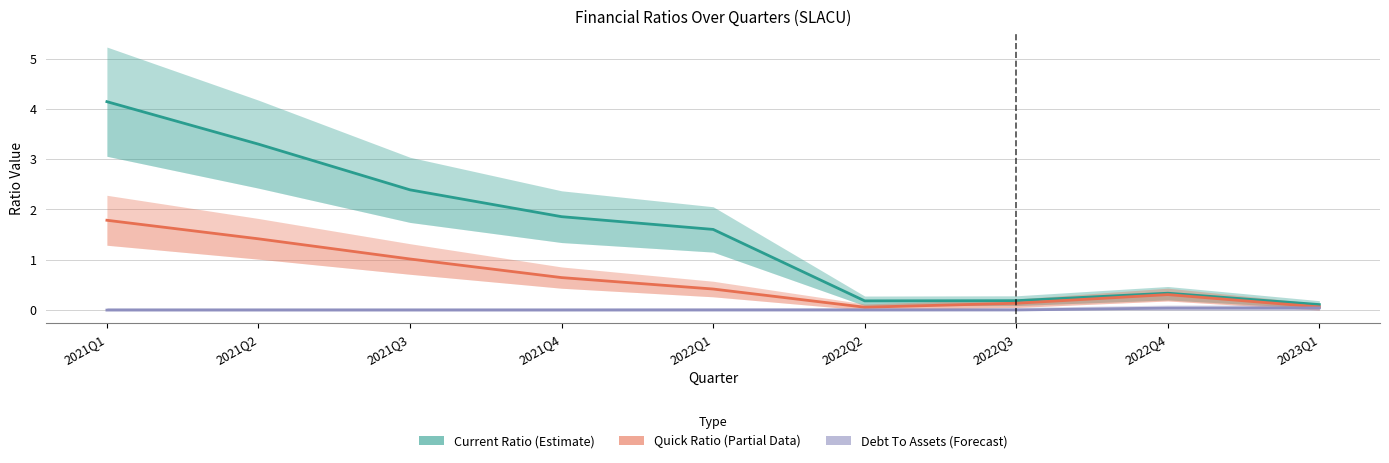

List the series in order of their peak value, lowest first.

Debt To Assets (Forecast), Quick Ratio (Estimate based on partial data), Current Ratio (Estimate)